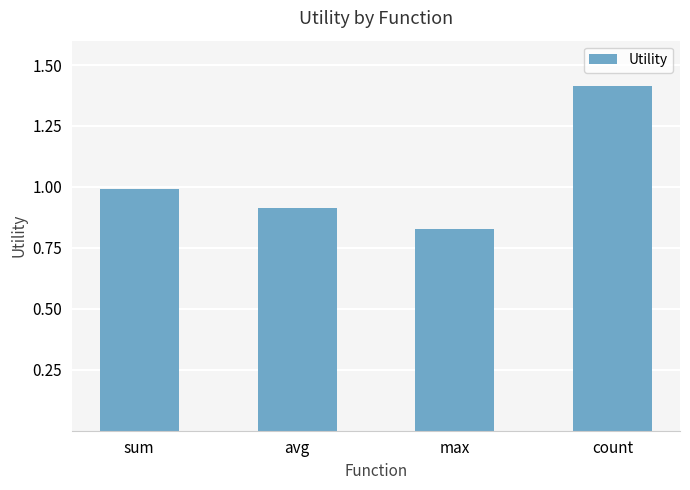

What is the label of the 4th bar from the left?

count